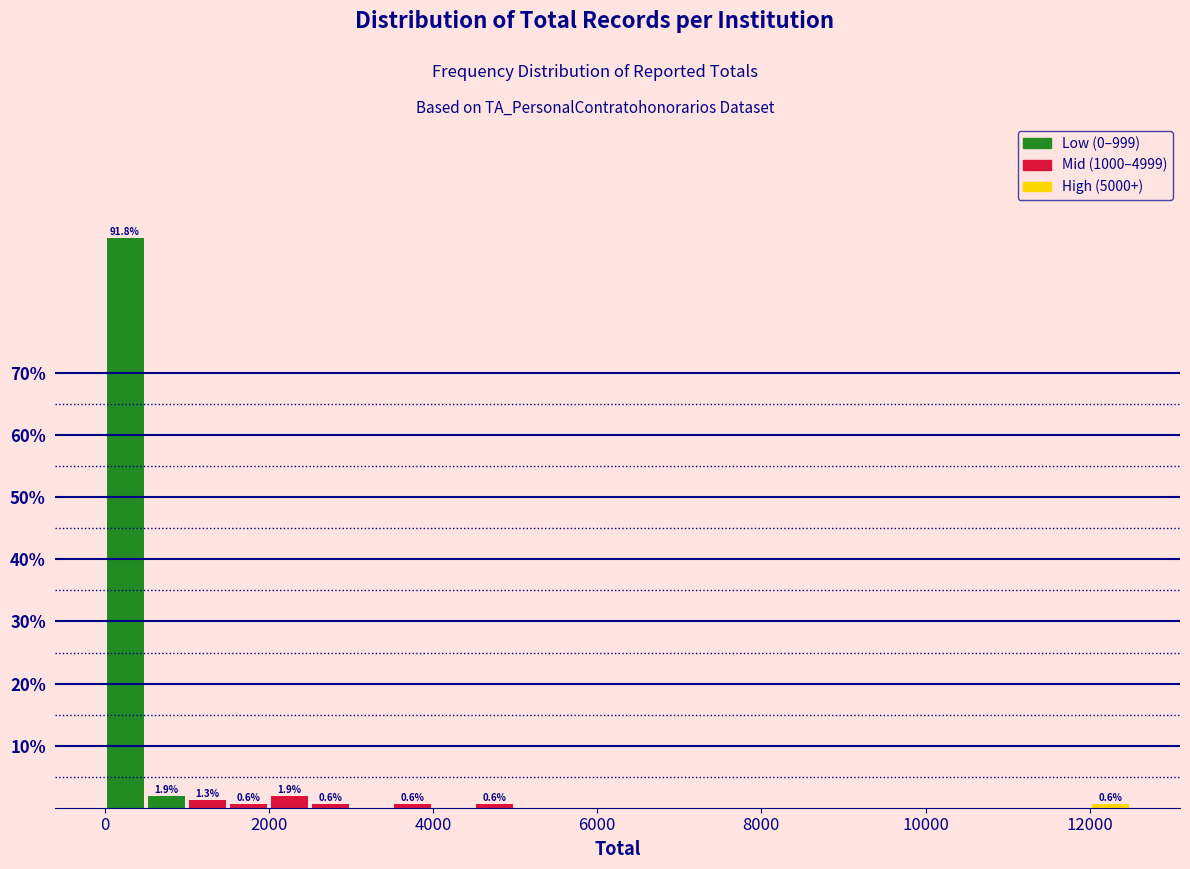

Read against the x-axis, roughly where is the centre of the tallest bar?

200